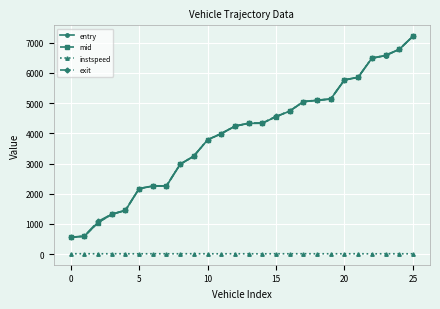

What are all the series names shown in the legend?

entry, mid, instspeed, exit